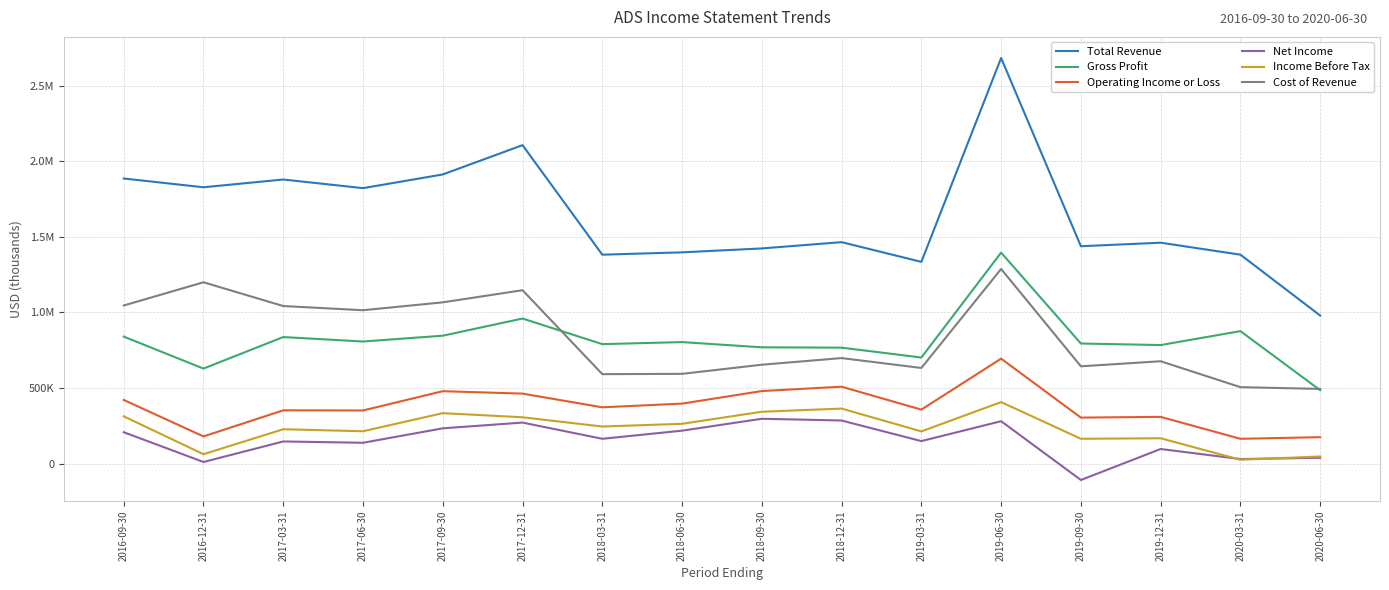

At how many categories does at least one series exceed 823359?

16